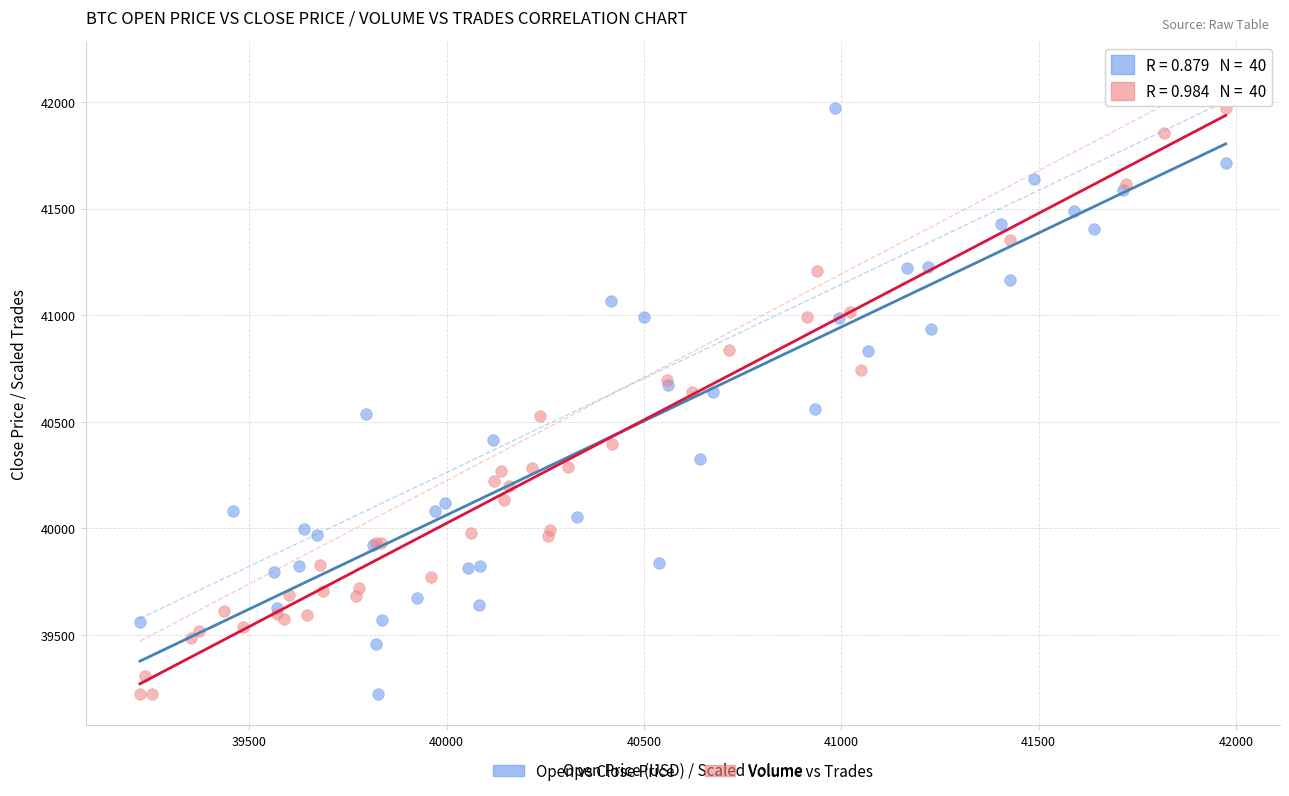

What are all the series names shown in the legend?

Open vs Close Price, Volume vs Trades